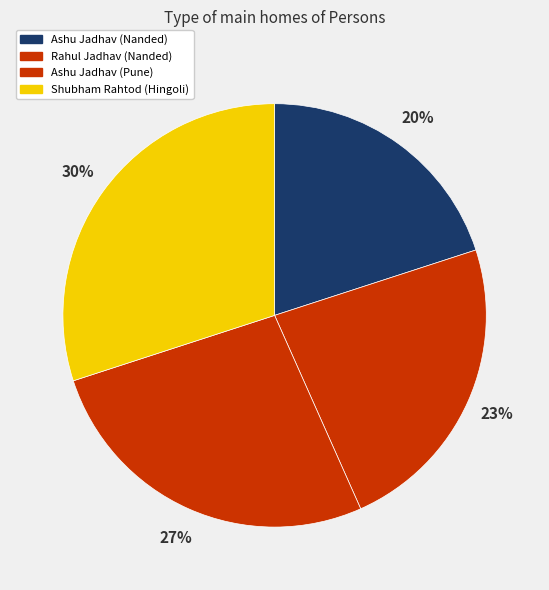

Count the number of slices in the pie.

4